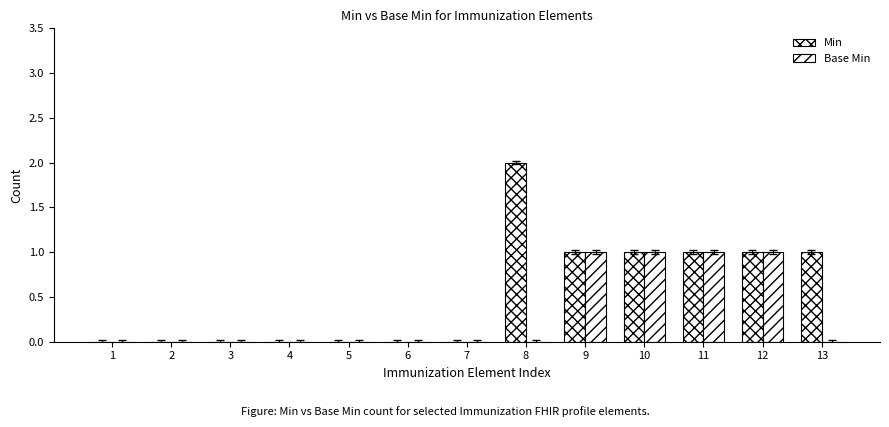

Count the number of data series in this chart.

2